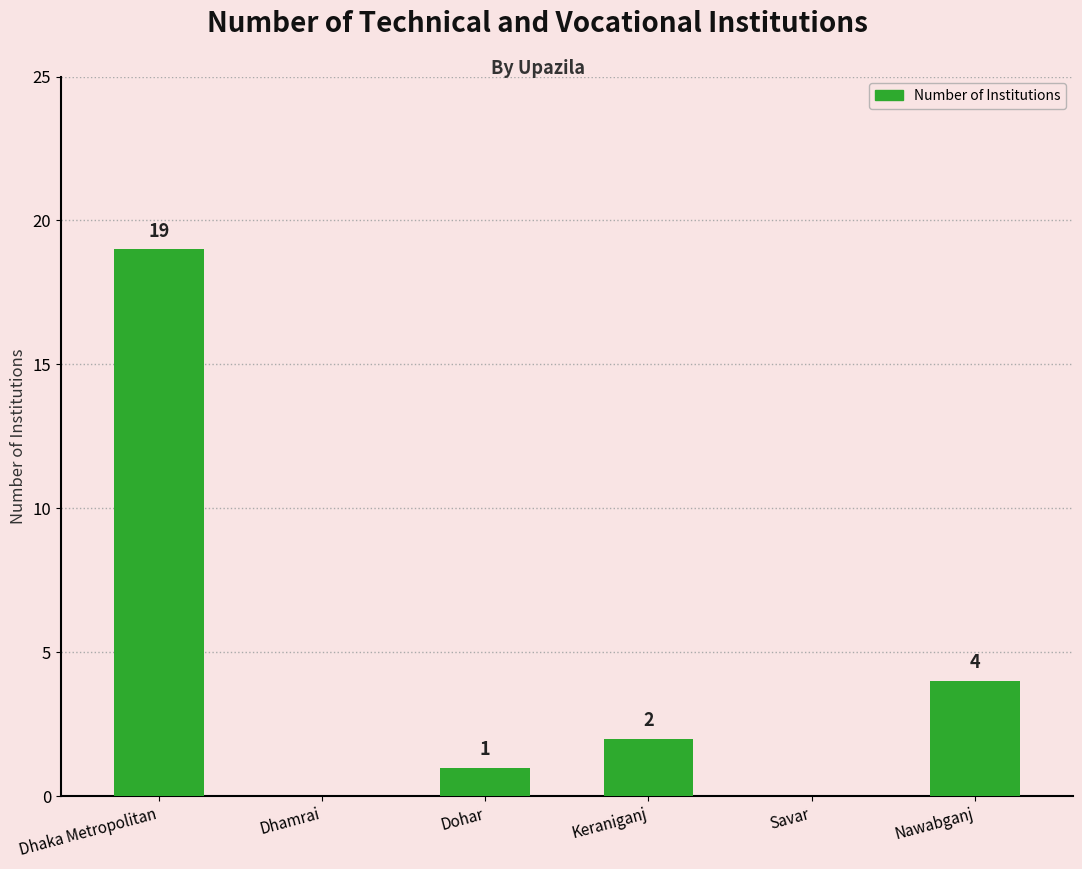

What is the maximum value shown in the chart?

19